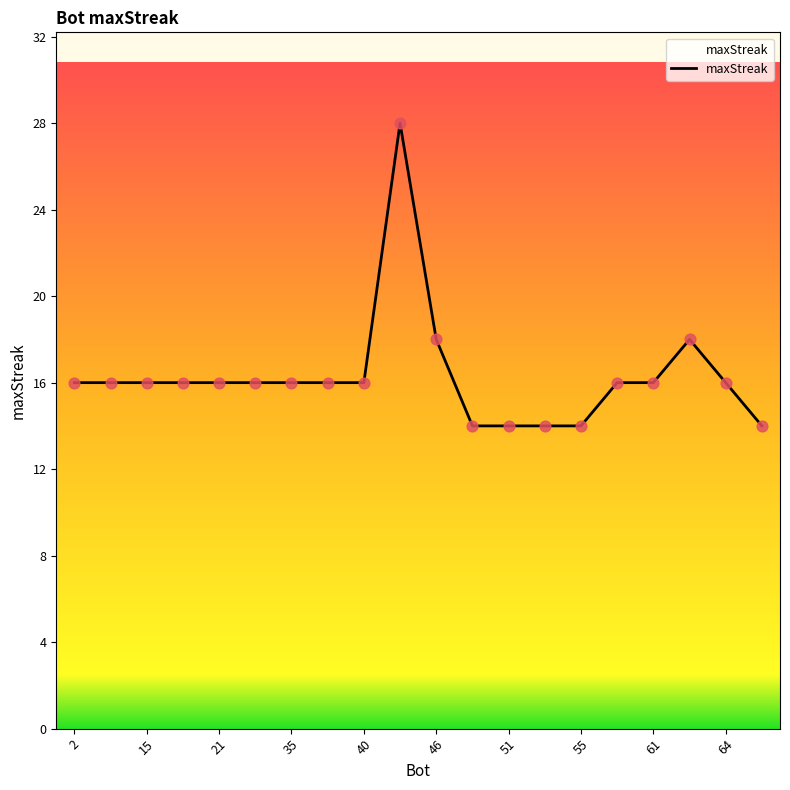

What is the difference between the maximum and minimum values?

14